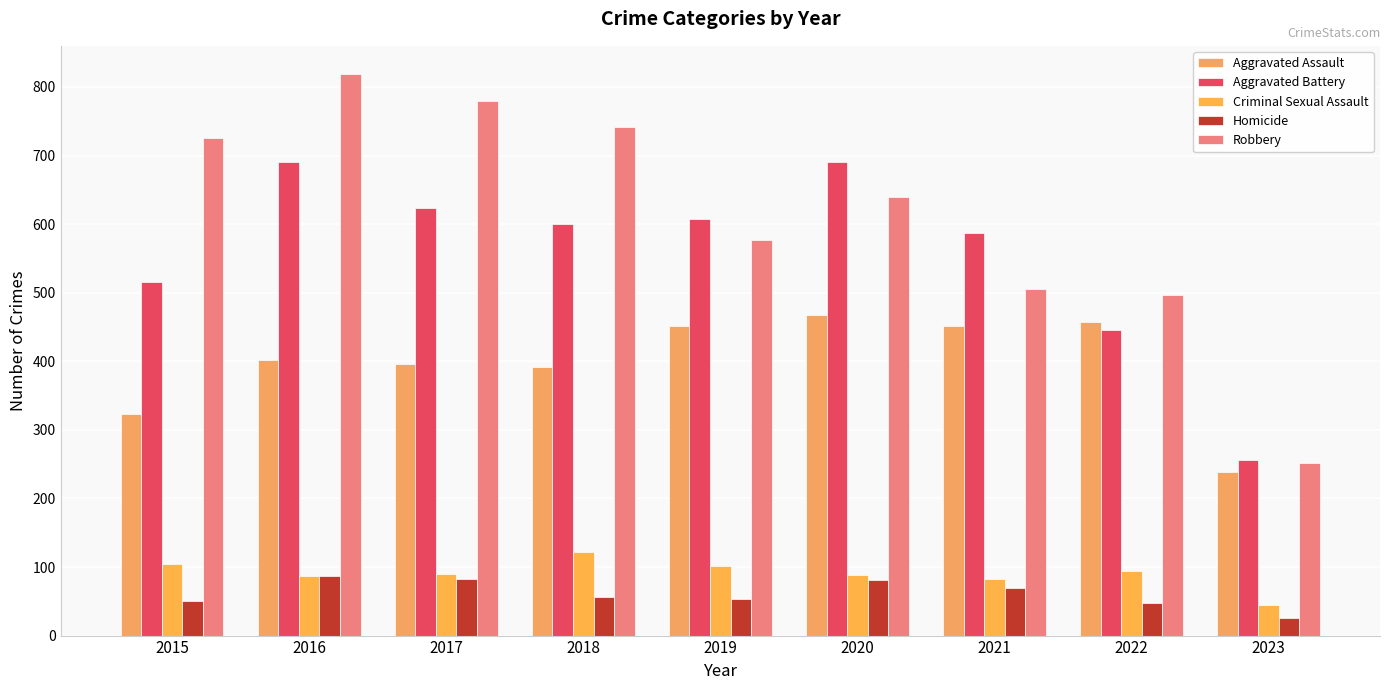

Is it true that Aggravated Assault equals 457 at 2022?

True